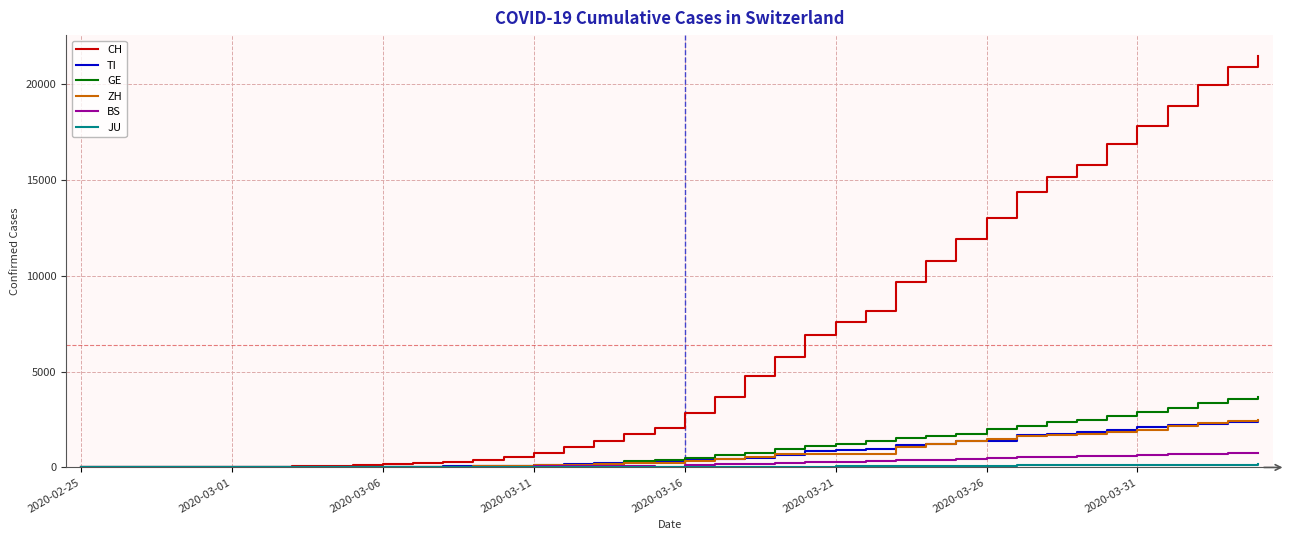

What is the difference between the second highest and minimum values in the CH series?

20900